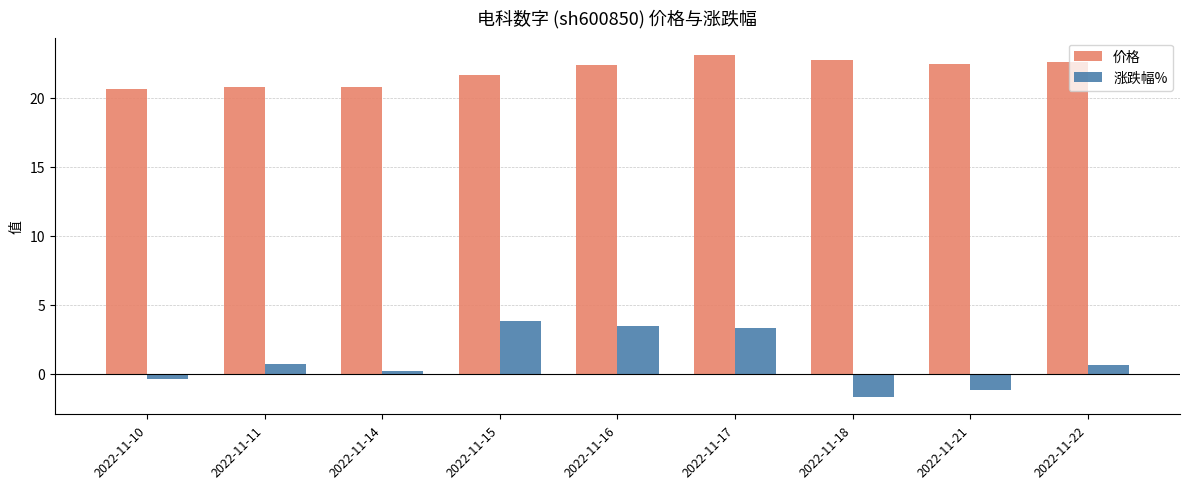

Rank the series by their average value, from highest to lowest.

价格, 涨跌幅%